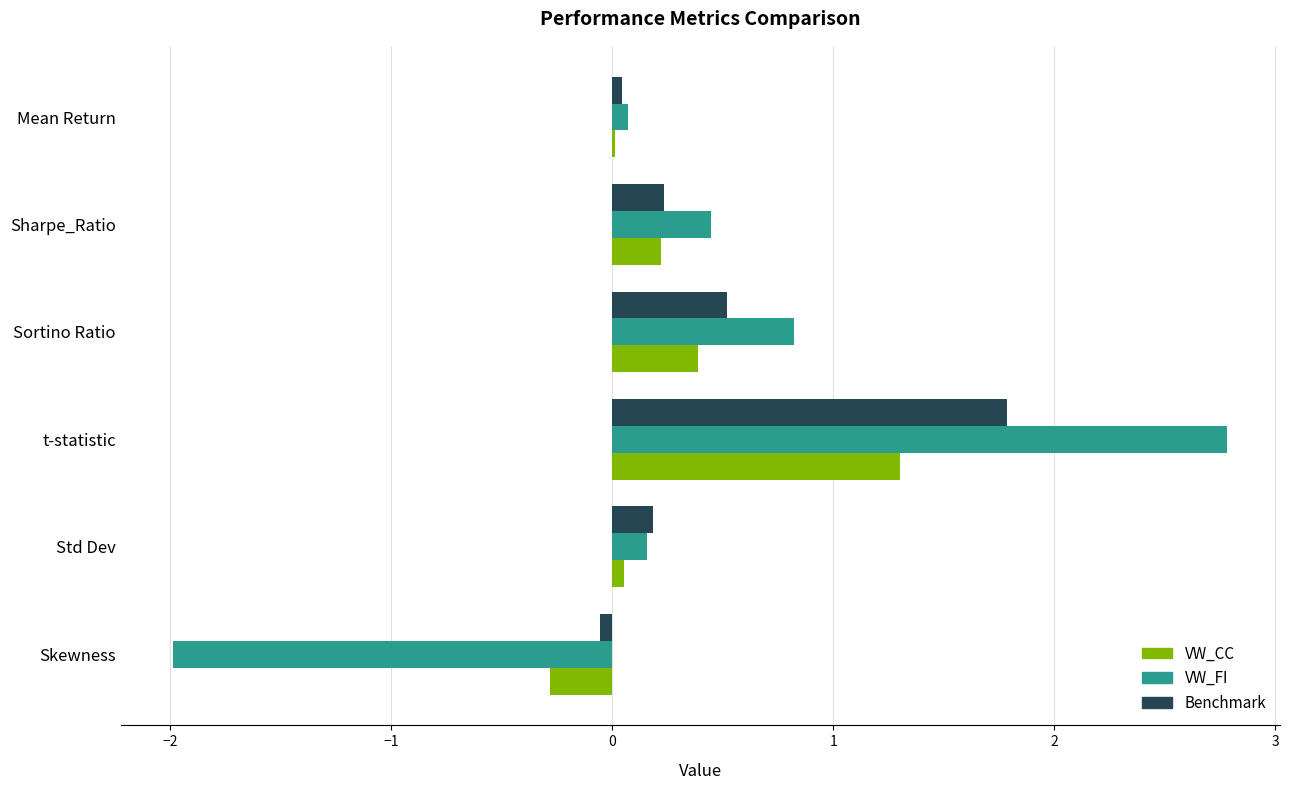

True or false: VW_FI has a value of -2.0 at Skewness.

True